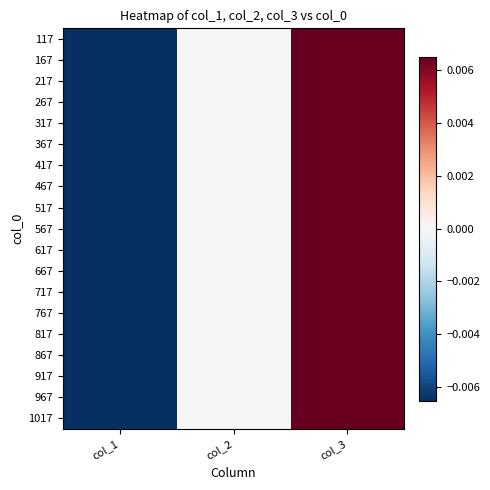

Which has a higher value, col_2 or col_3?

col_3